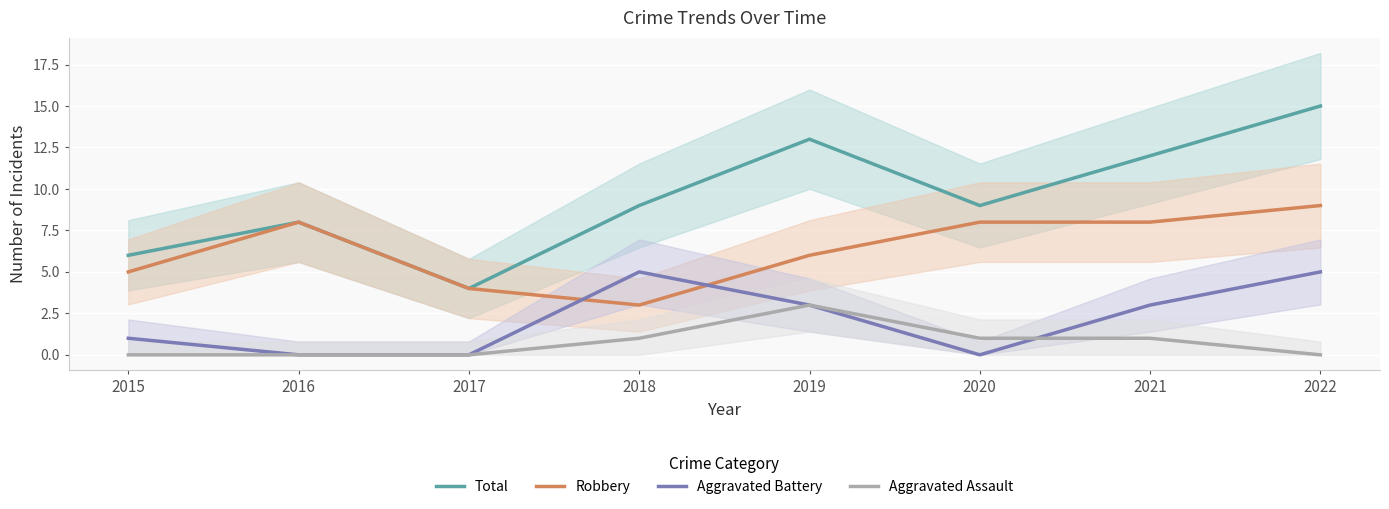

Which series has the largest total across all categories?

Total